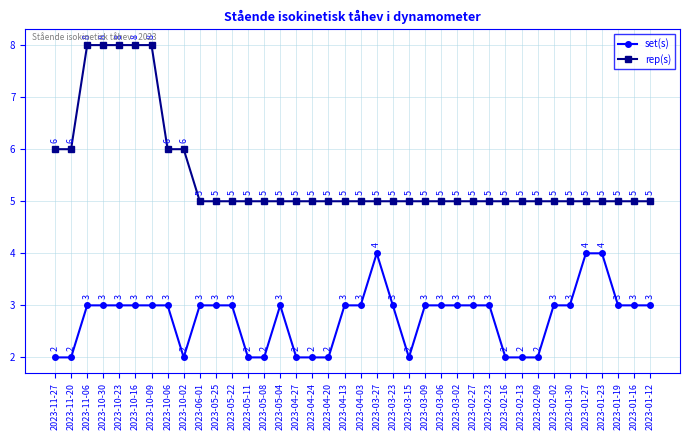

What value does the rep(s) series have at 2023-01-27?

5